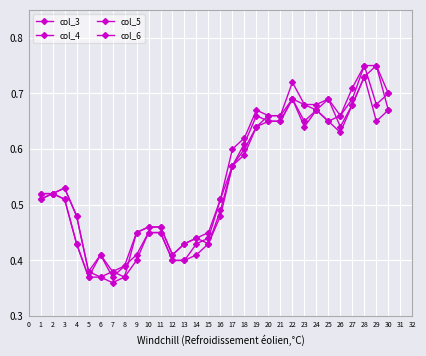

What is the total value across all series at 29?

2.8